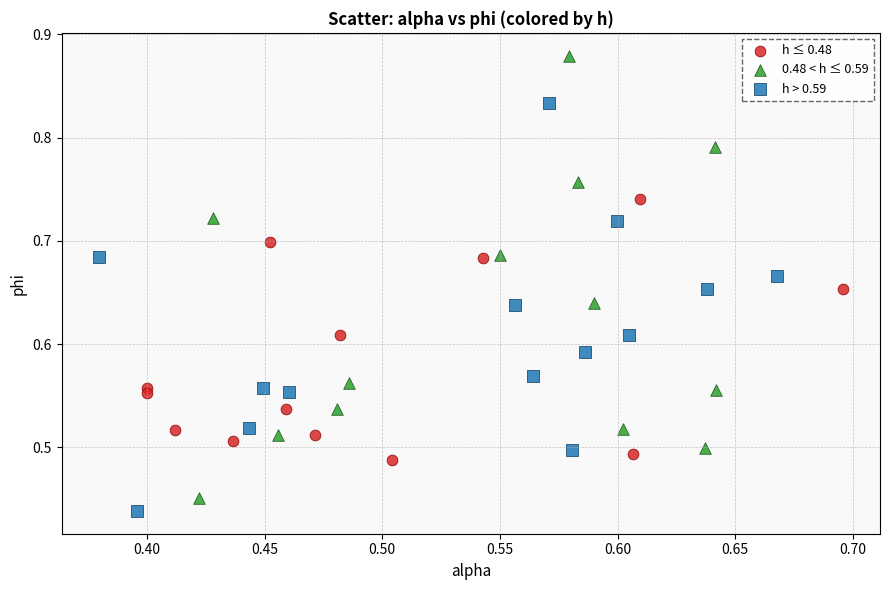

Which series contains the lowest Y value?

h > 0.59